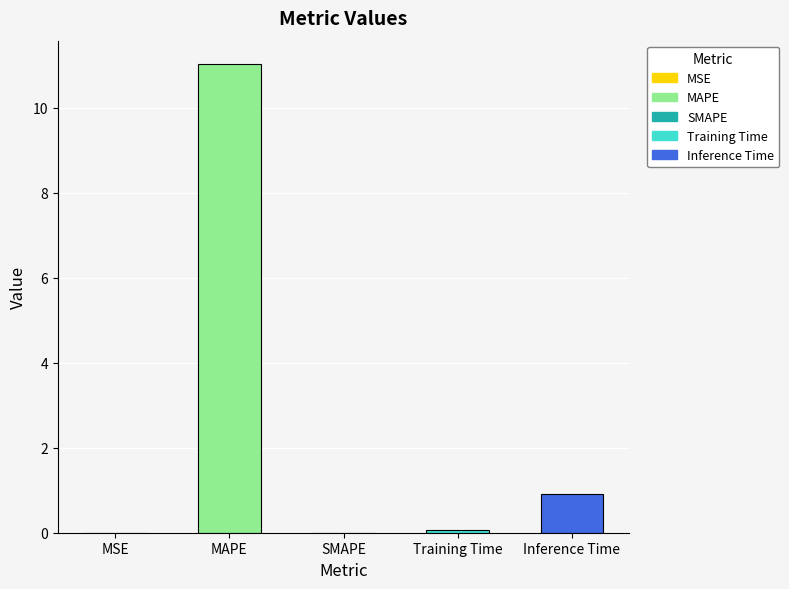

How many categories are shown in the chart?

5